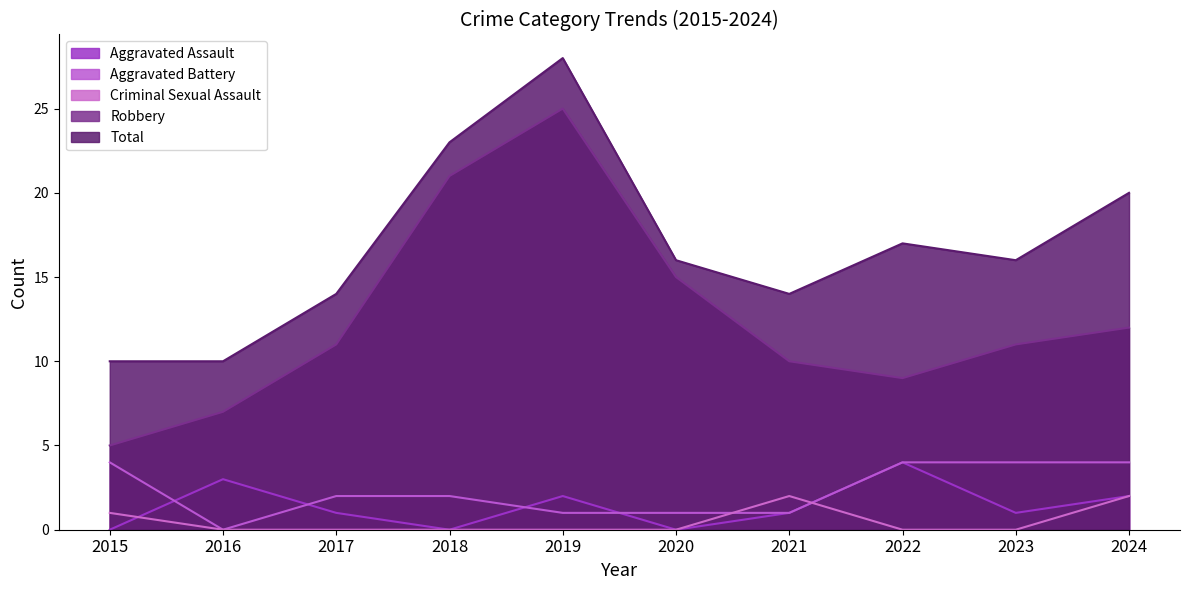

Between 2023 and 2017, which is larger?

2023